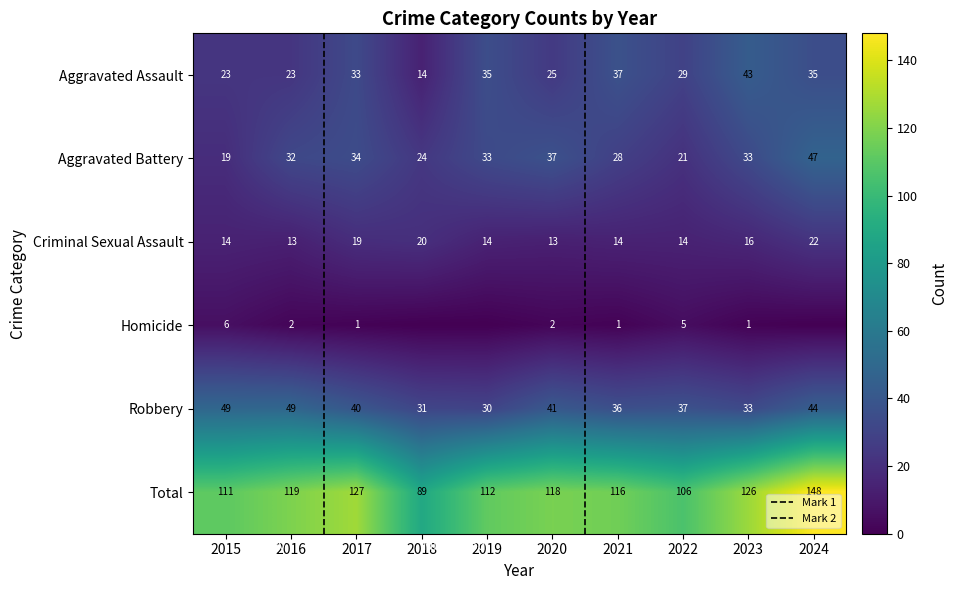

What value does the Criminal Sexual Assault series have at 2021?

14